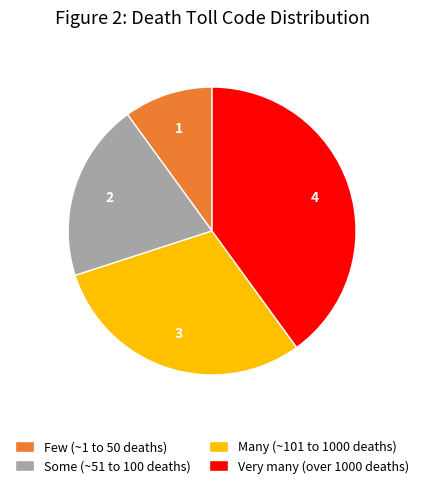

Rank the categories by value from highest to lowest.

Very many (over 1000 deaths), Many (~101 to 1000 deaths), Some (~51 to 100 deaths), Few (~1 to 50 deaths)